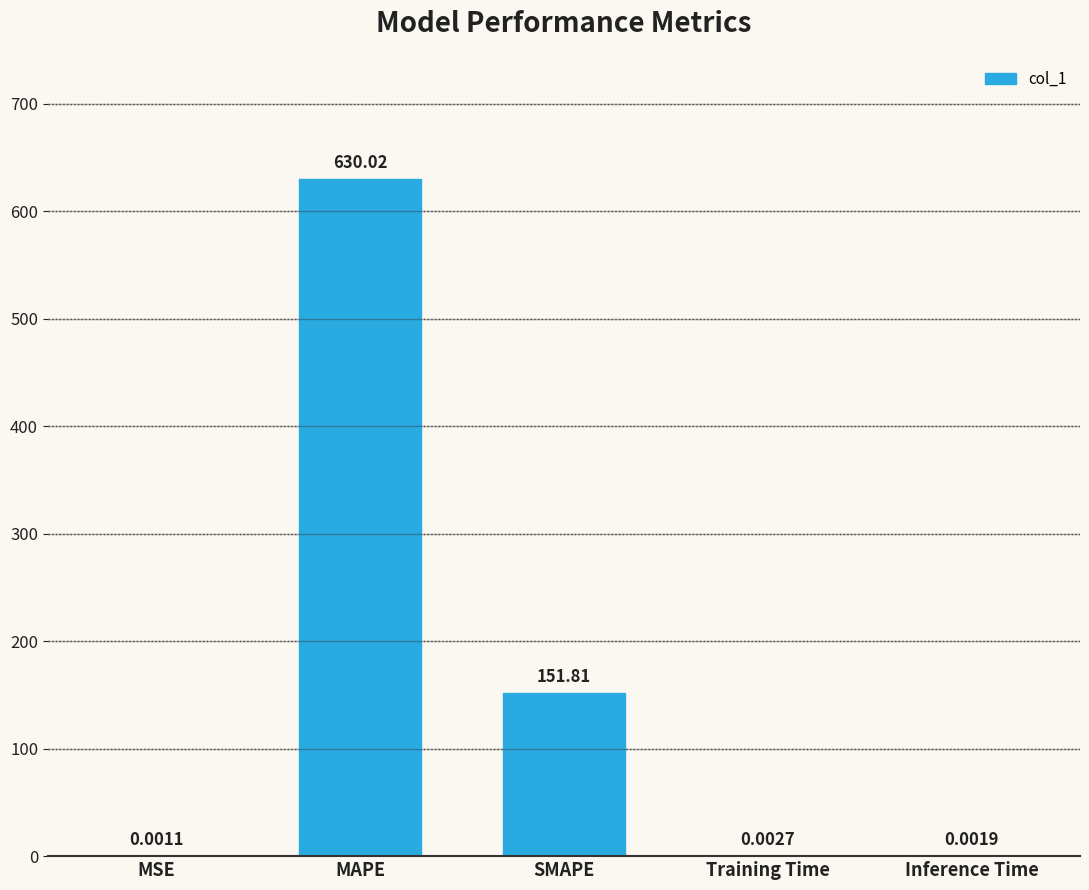

What value does the data have at MAPE?

630.0